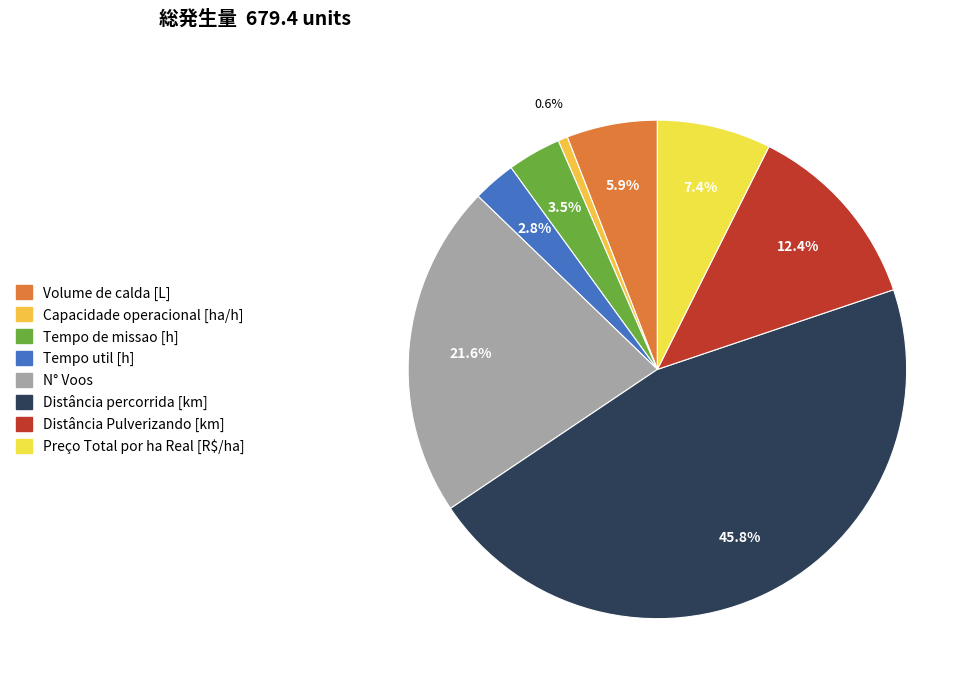

To the nearest percent, what is the difference between the Preço Total por ha Real [R$/ha] and Distância percorrida [km] slice percentages?

38%